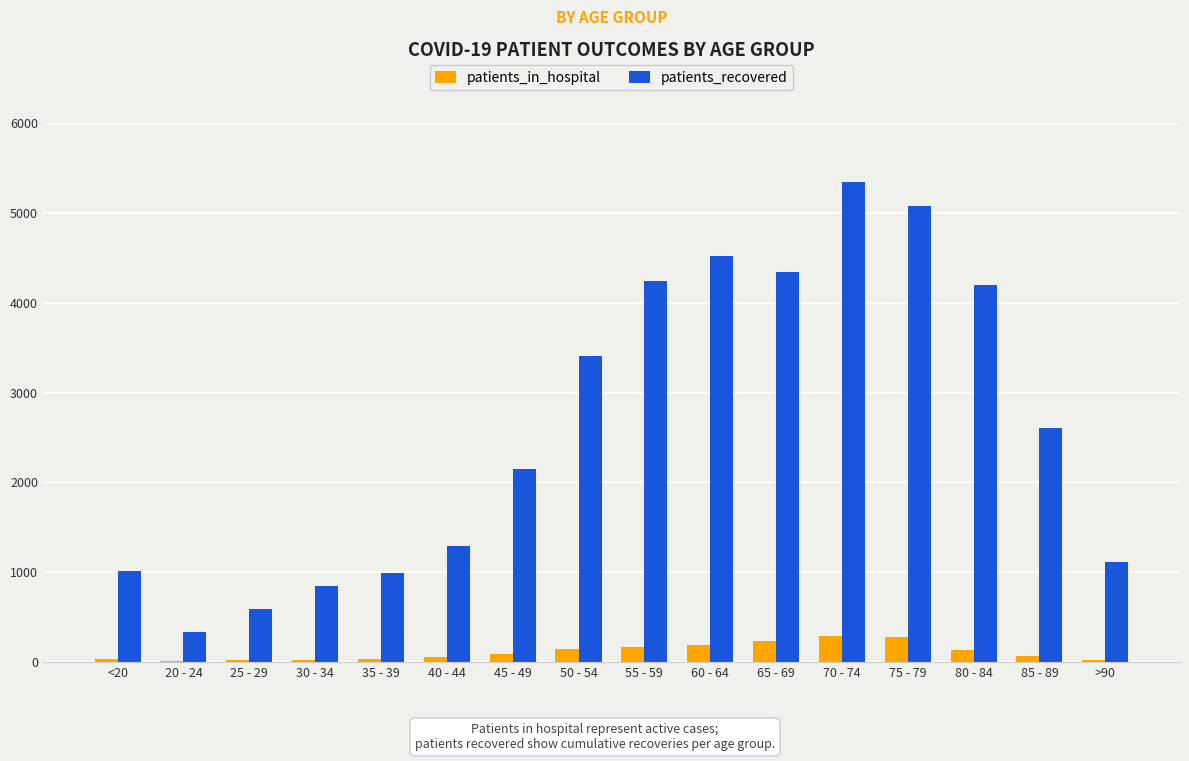

What is the total value across all series at 20 - 24?

345